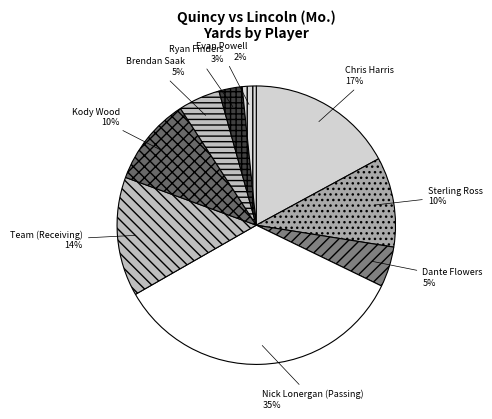

What percentage is the Kody Wood slice, to the nearest percent?

10%